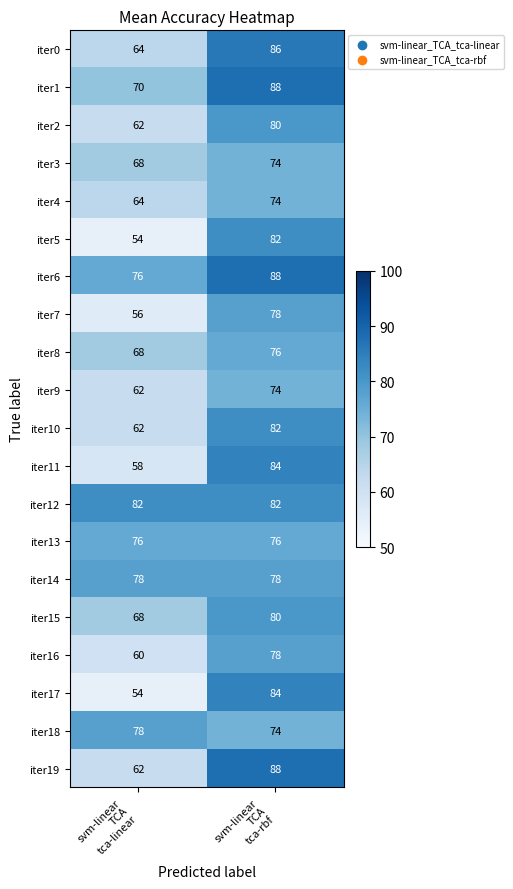

What is the difference between the maximum and minimum values in the iter19 series?

26